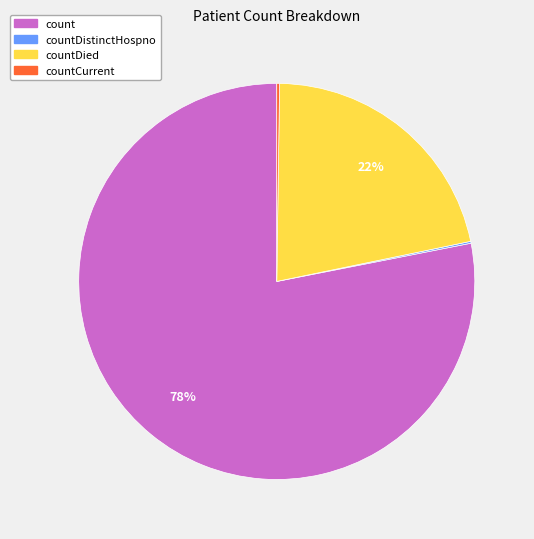

True or false: count accounts for 88% of the total.

False